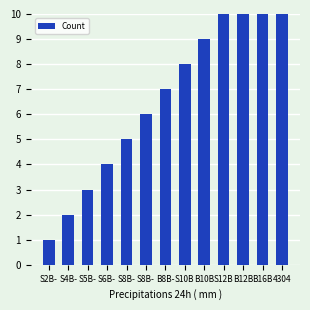

Which has a higher value, S12B or S5B-?

S12B